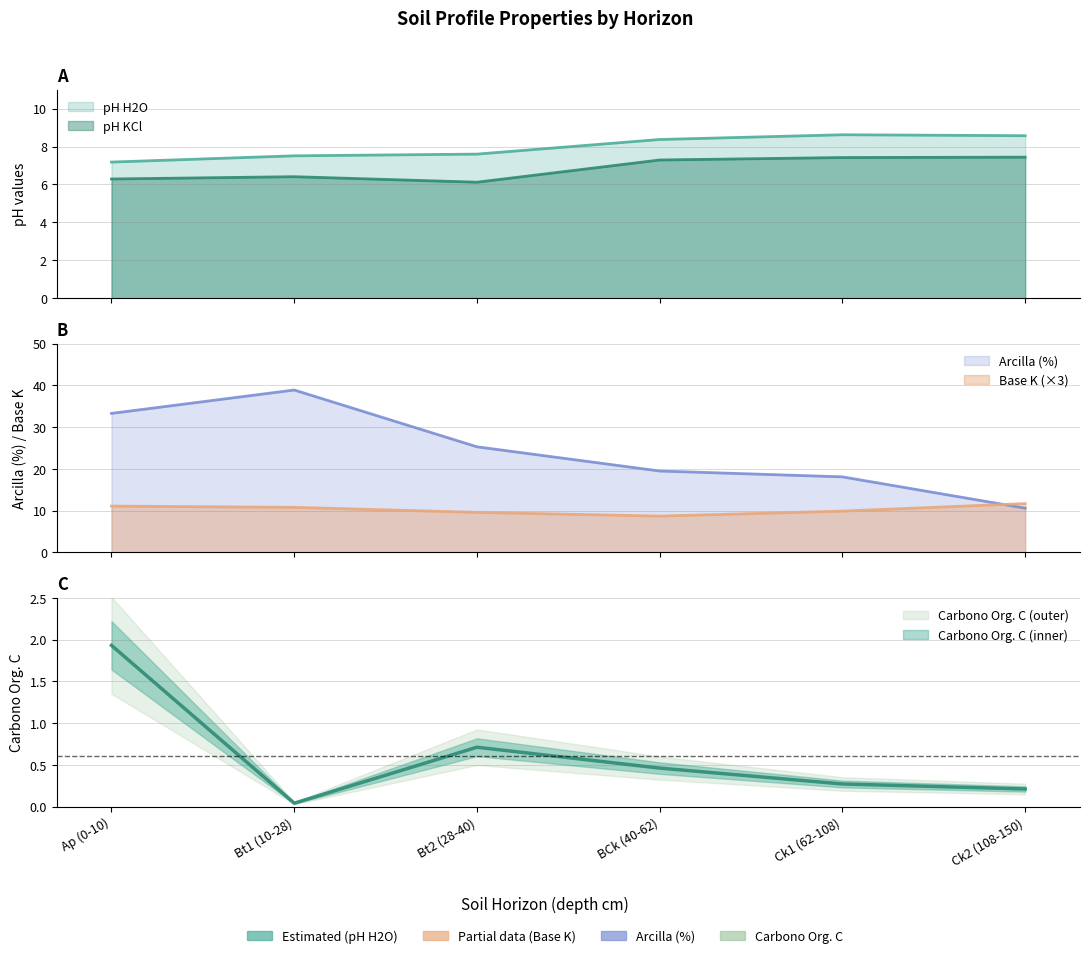

What position from the left is Ap (0-10)?

1